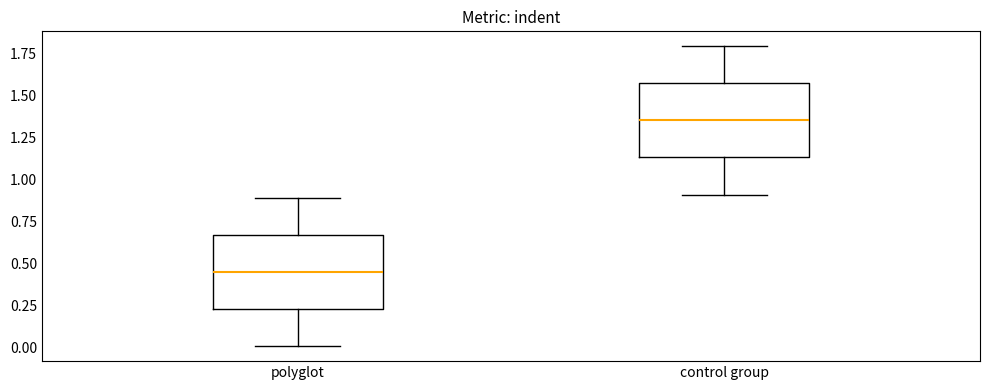

Where is the upper edge of the box for polyglot on the y-axis? The values are not printed on the chart, so give them approximately, as read against the axis.

0.65